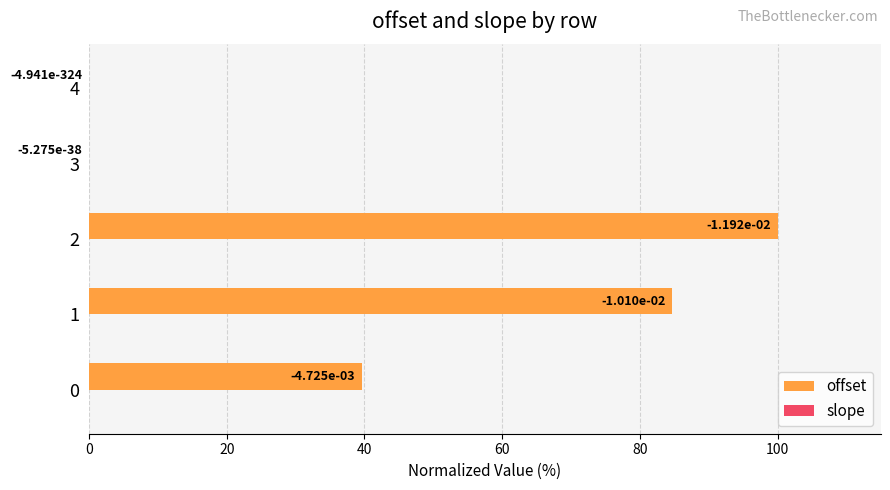

Which series changed the most between 1 and 3?

offset